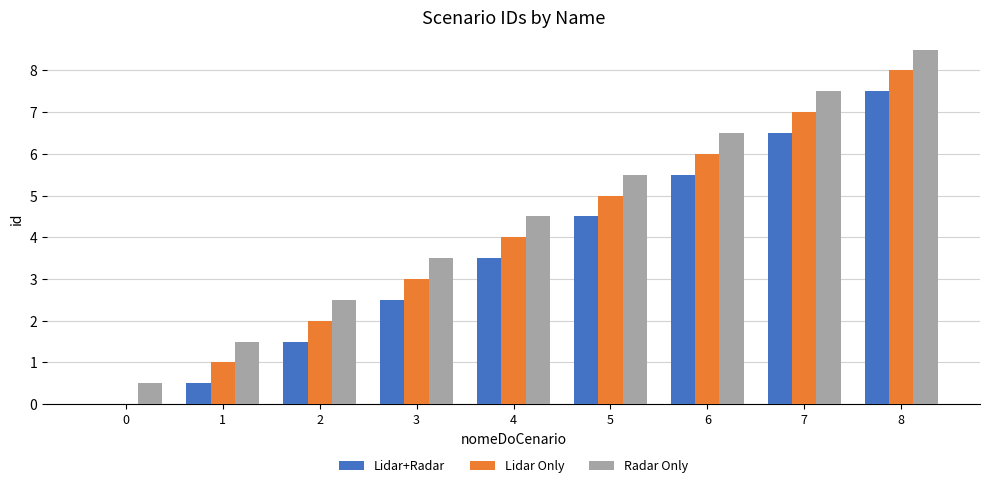

The Lidar+Radar series shows 3.5 at 4. True or false?

True